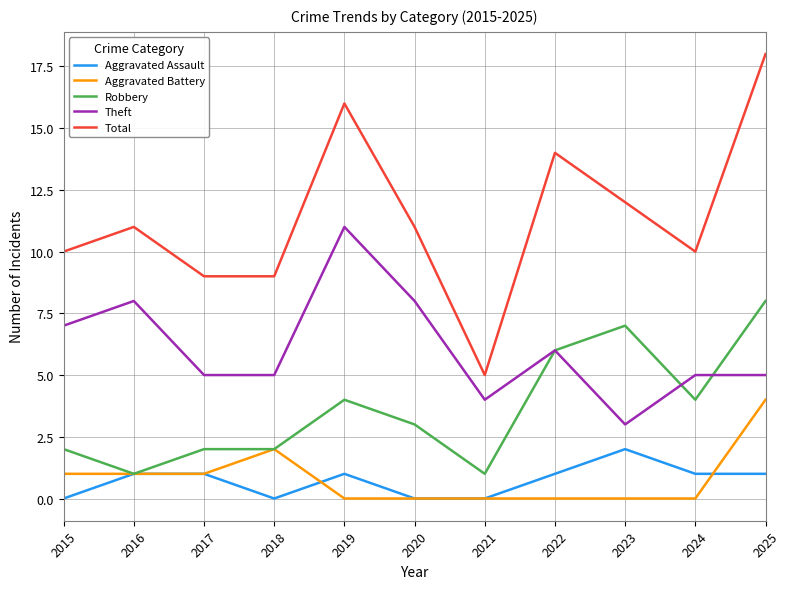

True or false: Total and Aggravated Battery cross at least once.

False